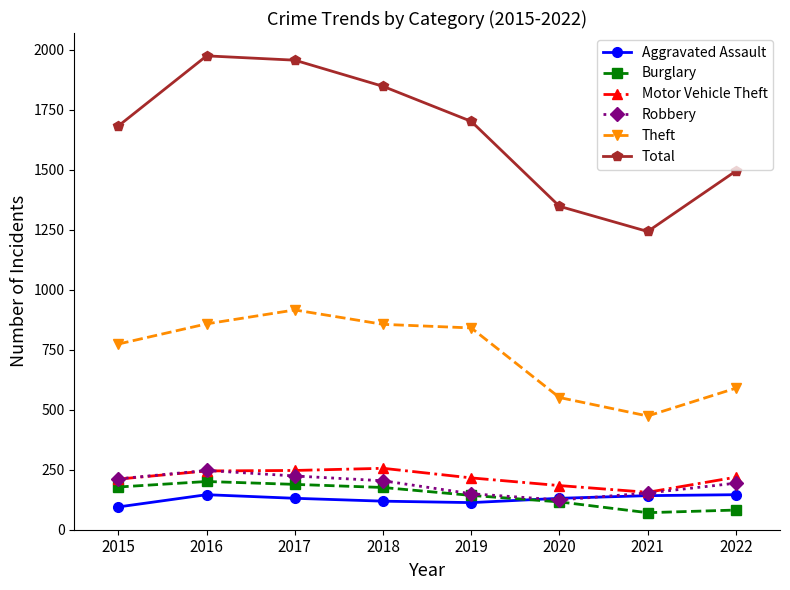

Which series changed the most between 2016 and 2019?

Total